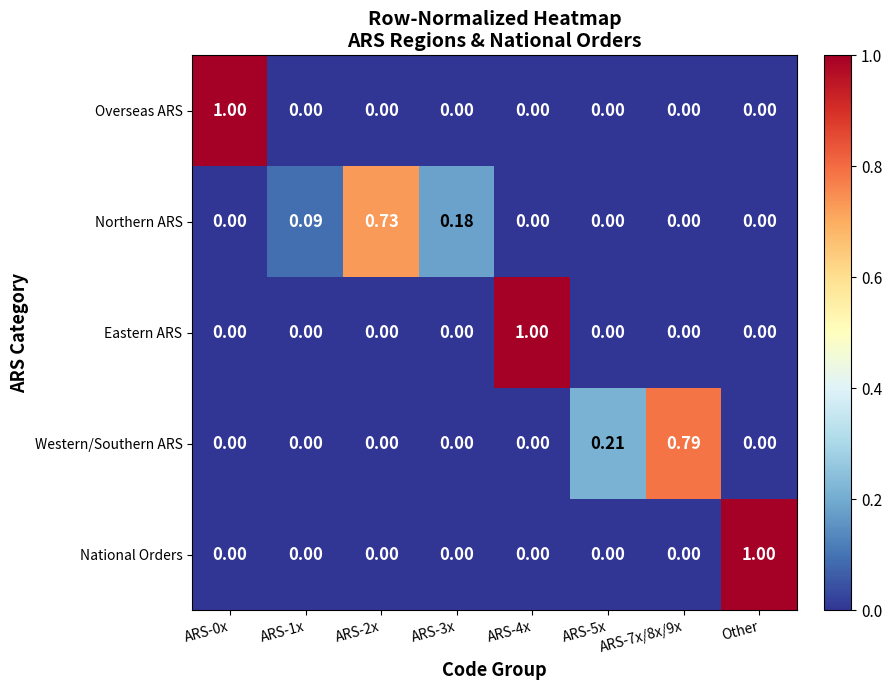

Which category has the highest value in the National Orders series?

Other